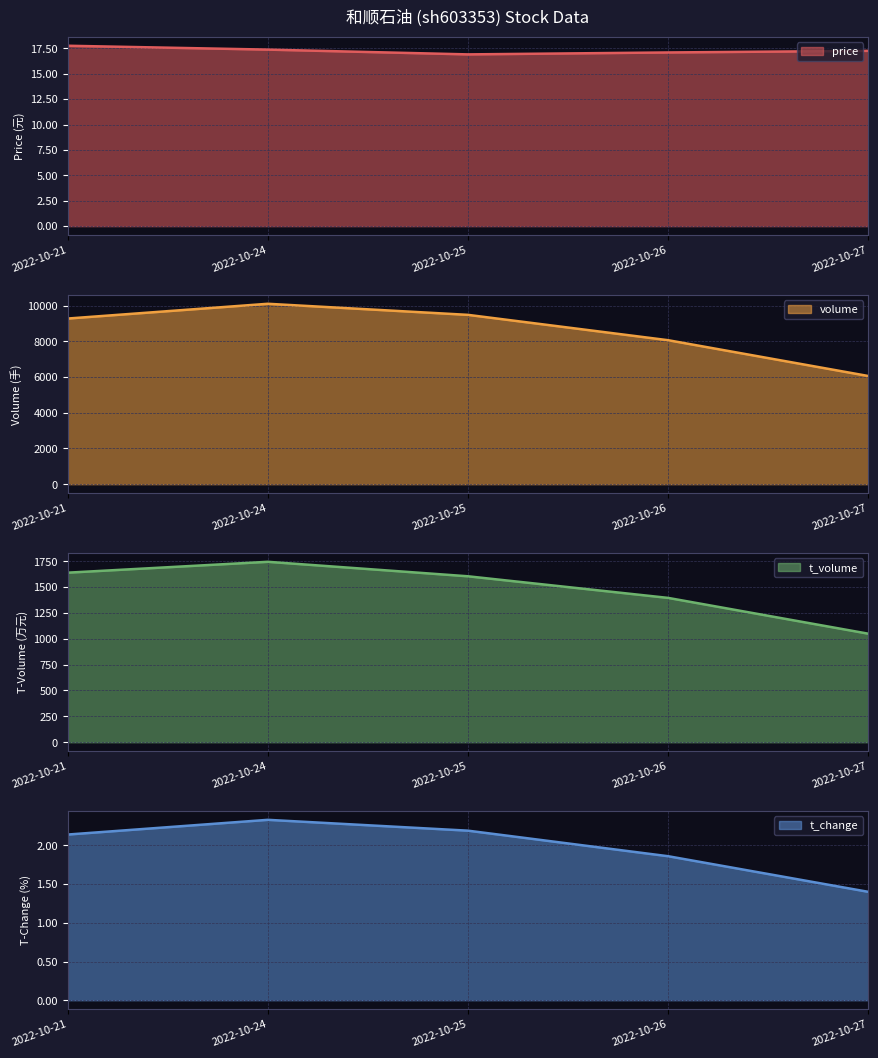

Which category has the lowest value in the t_change series?

2022-10-27